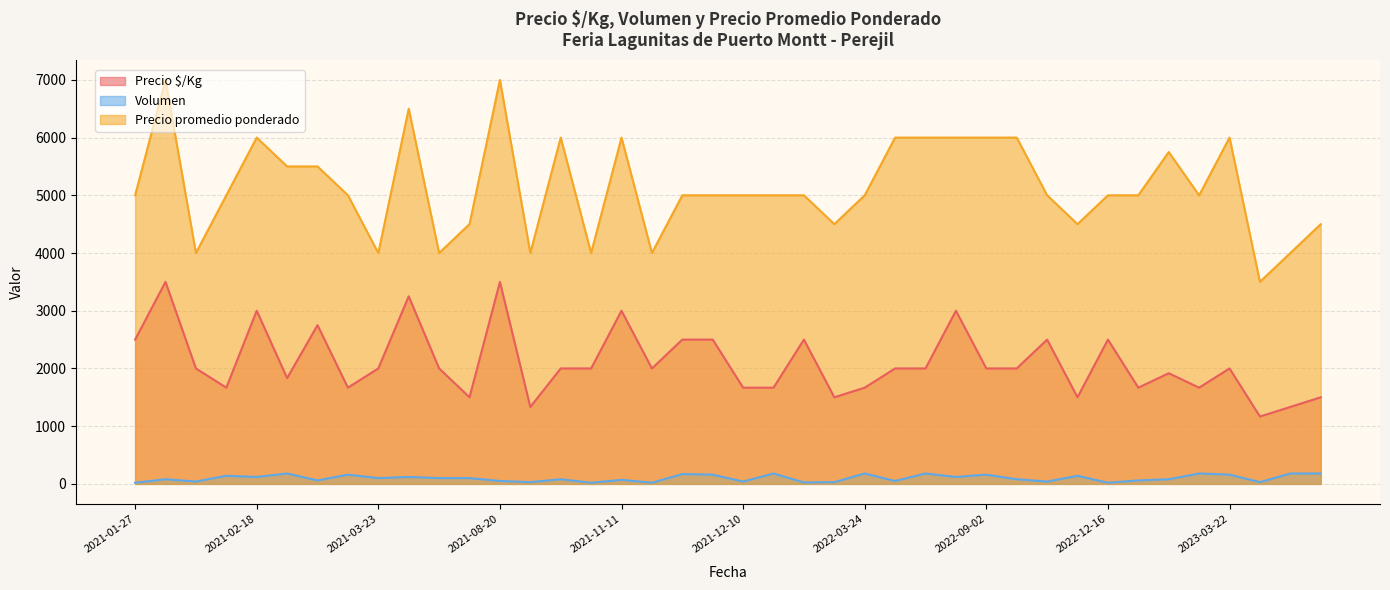

True or false: Volumen and Precio $/Kg intersect in this chart.

False